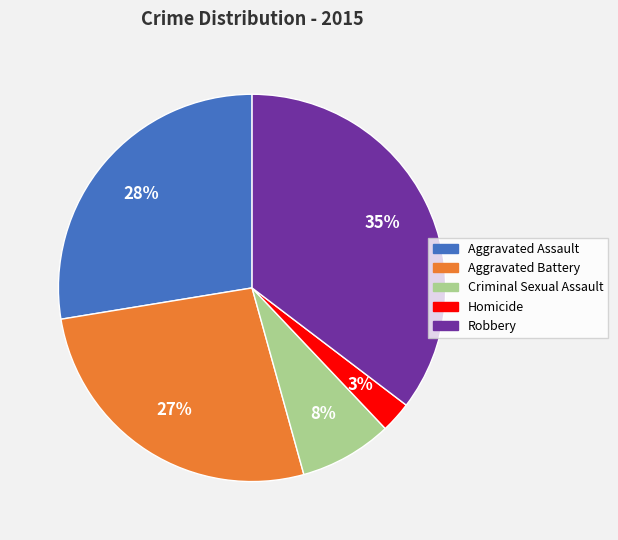

Count the number of slices in the pie.

5